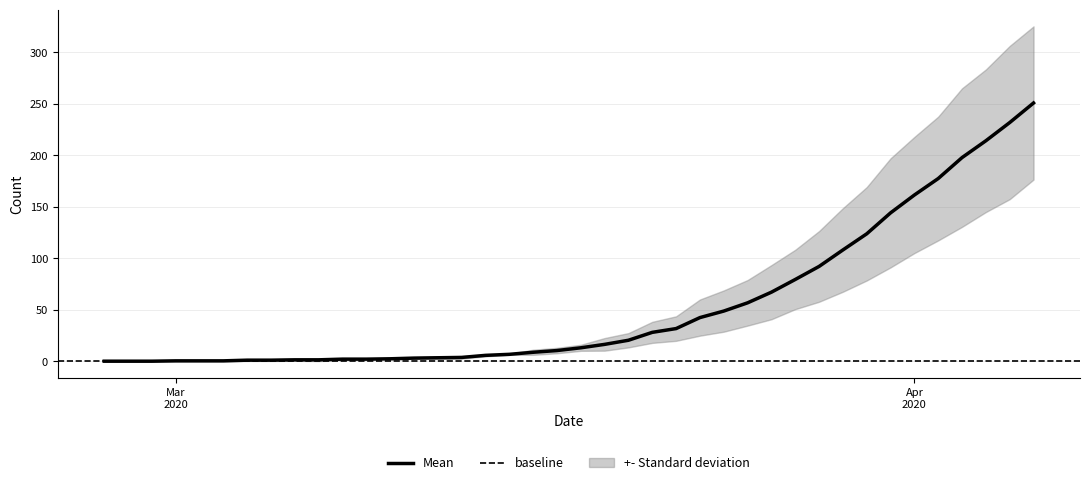

The value of moved at 2020-03-08 is 1. True or false?

True